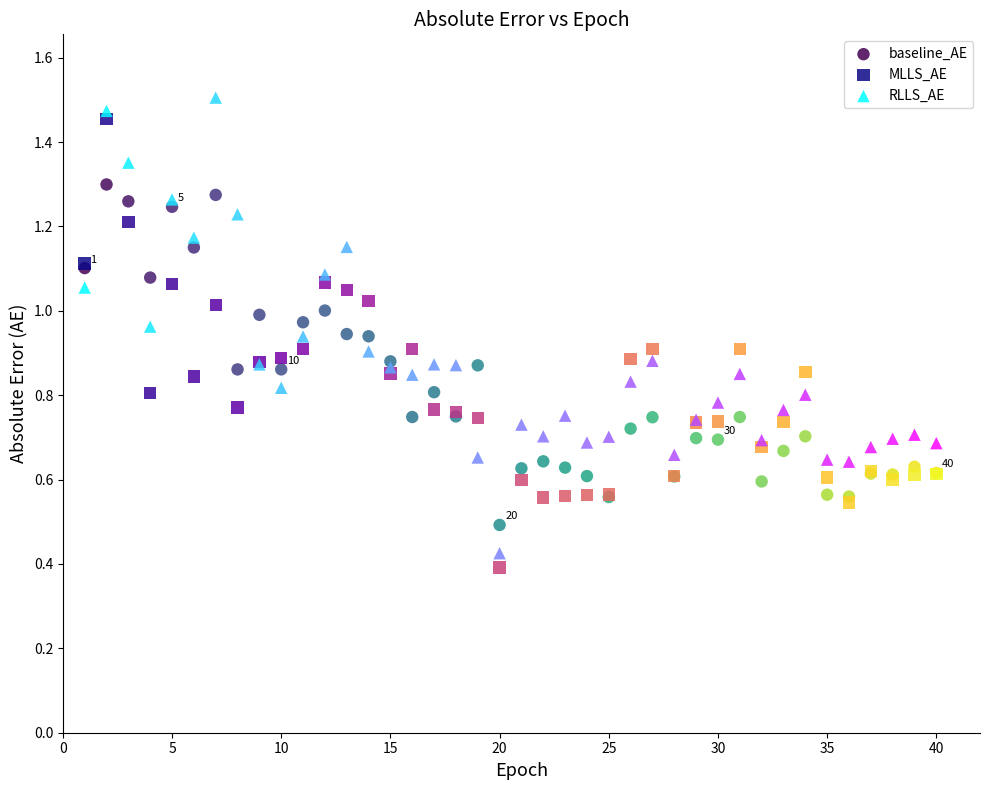

Which series reaches the maximum Y coordinate?

RLLS_AE